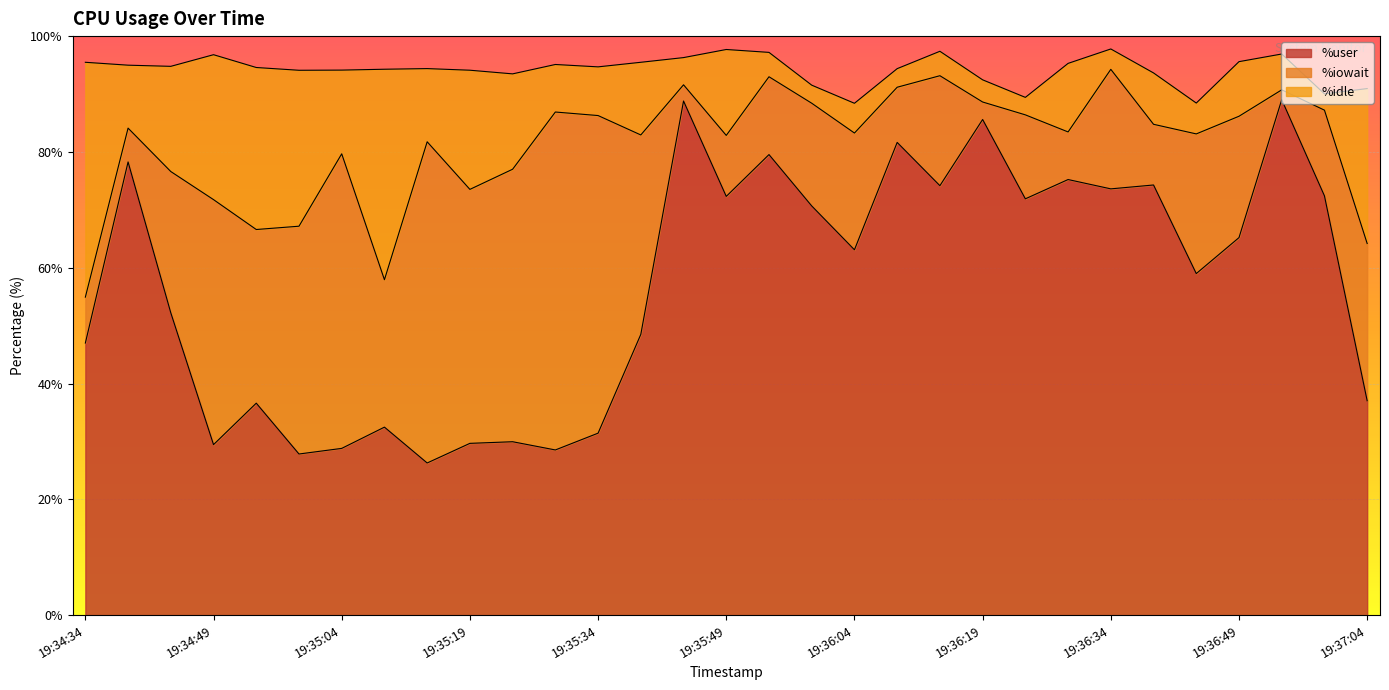

Which category has the highest value in the %user series?

19:36:54